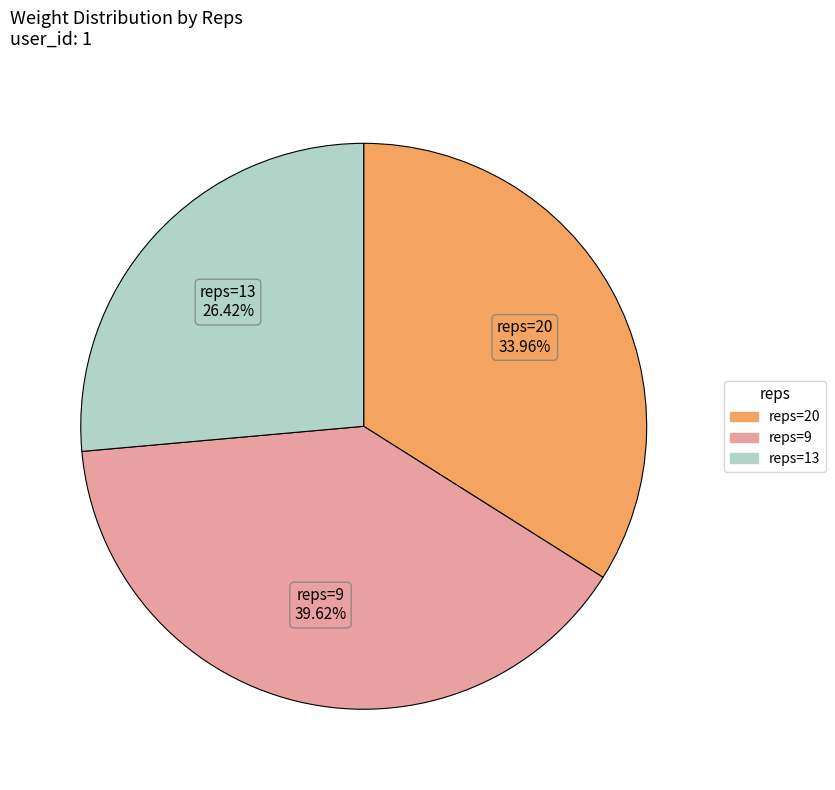

Does reps=13 account for over 50% of the chart?

No